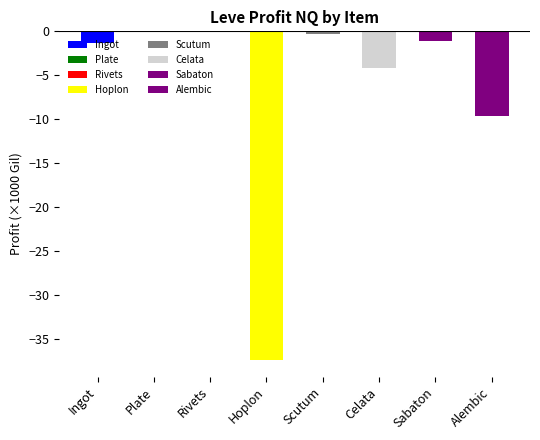

Where is the data nearest to the value -18?

Alembic